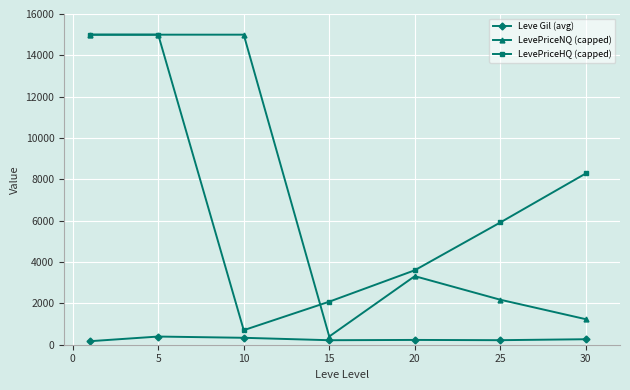

What is the value of the LevePriceNQ (capped) point at the 1st from the left?

15000.0